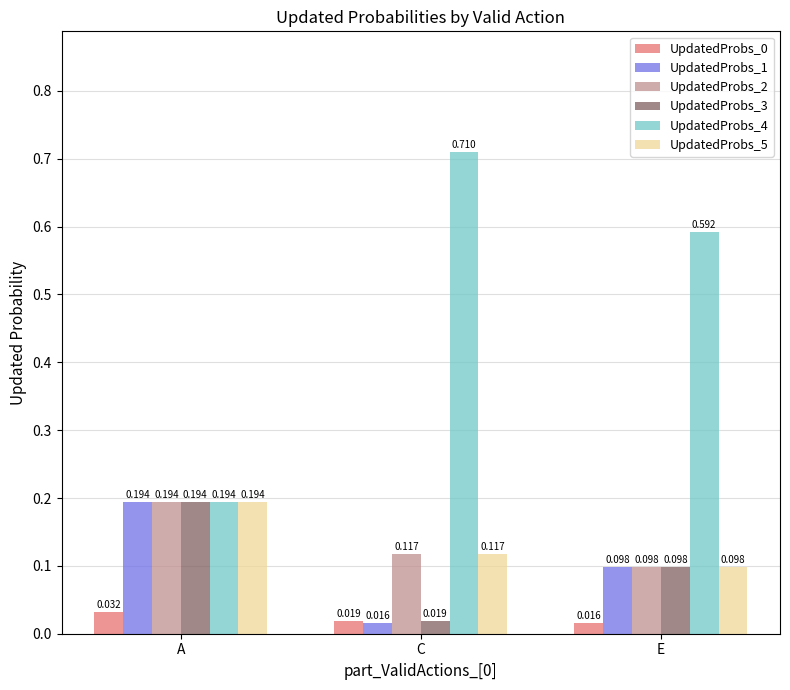

Rank the categories by UpdatedProbs_1 value from highest to lowest.

A, E, C